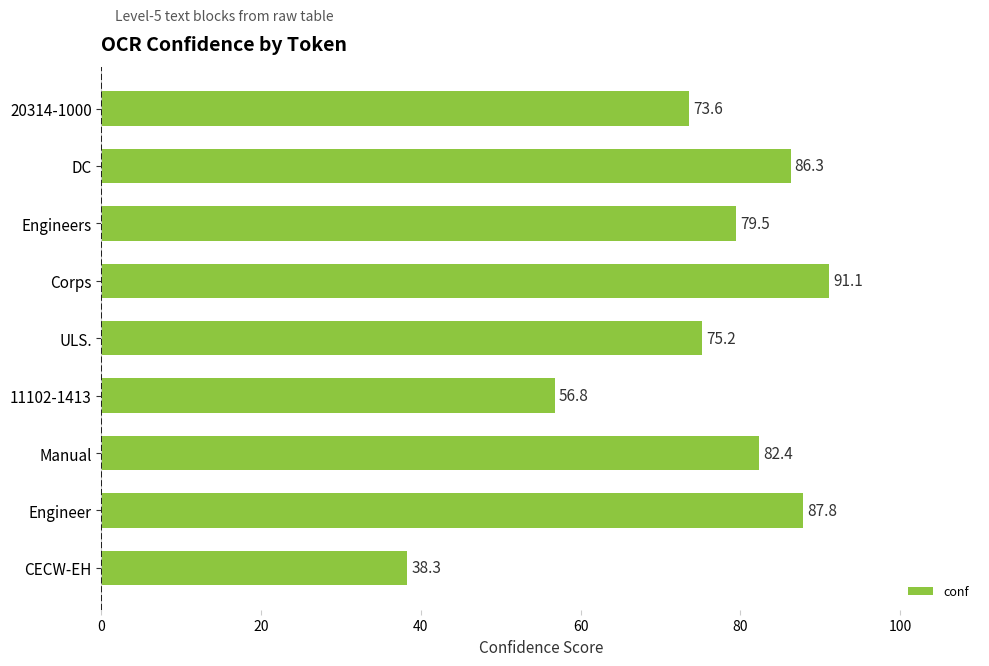

Count the number of categories in the chart.

9